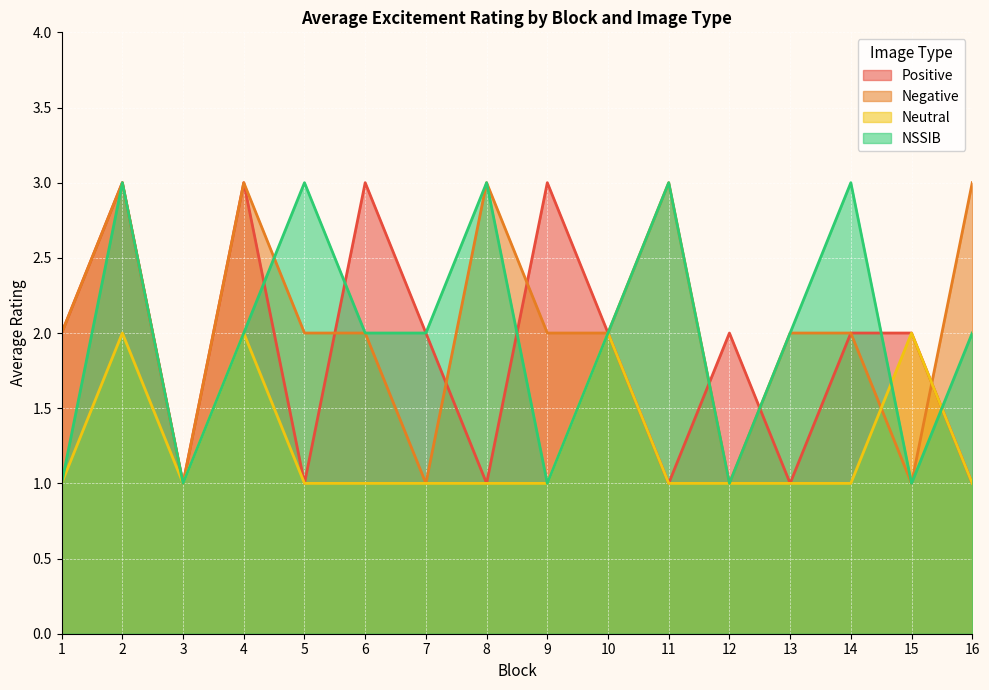

Which series has the widest spread of values?

Positive